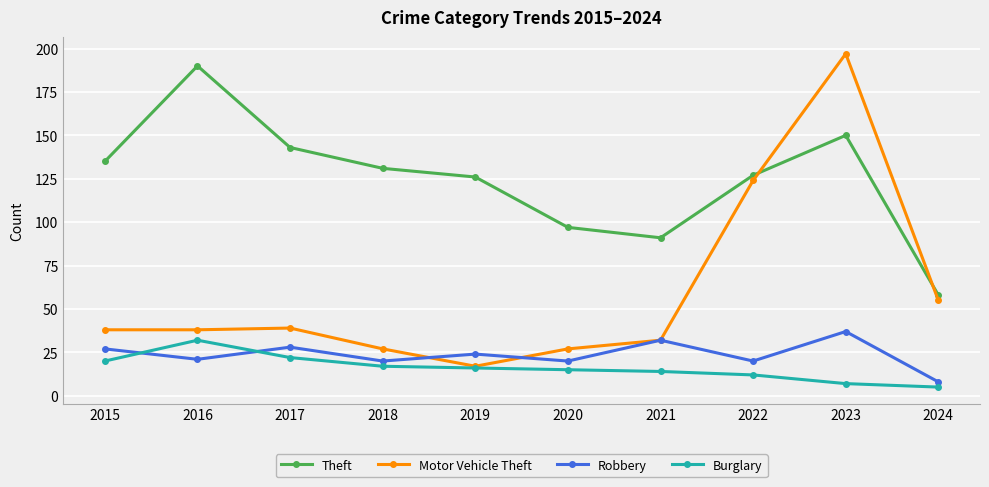

What is the sum of the Theft values at 2021 and 2024?

149